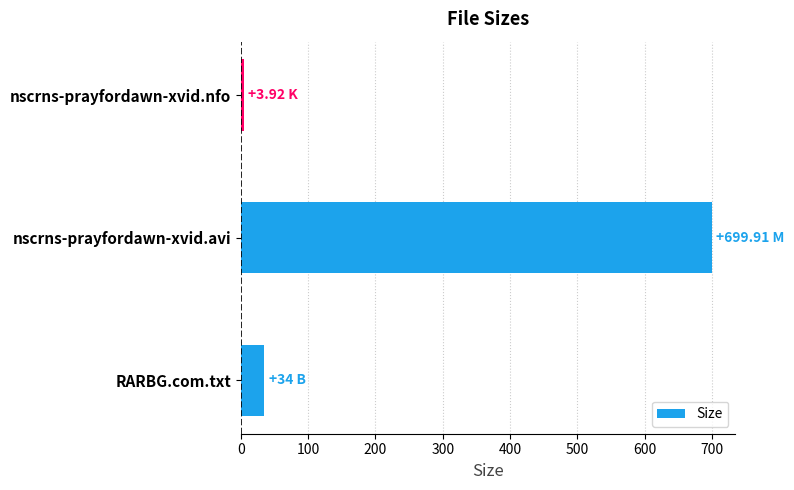

What is the sum of all values?

737.8